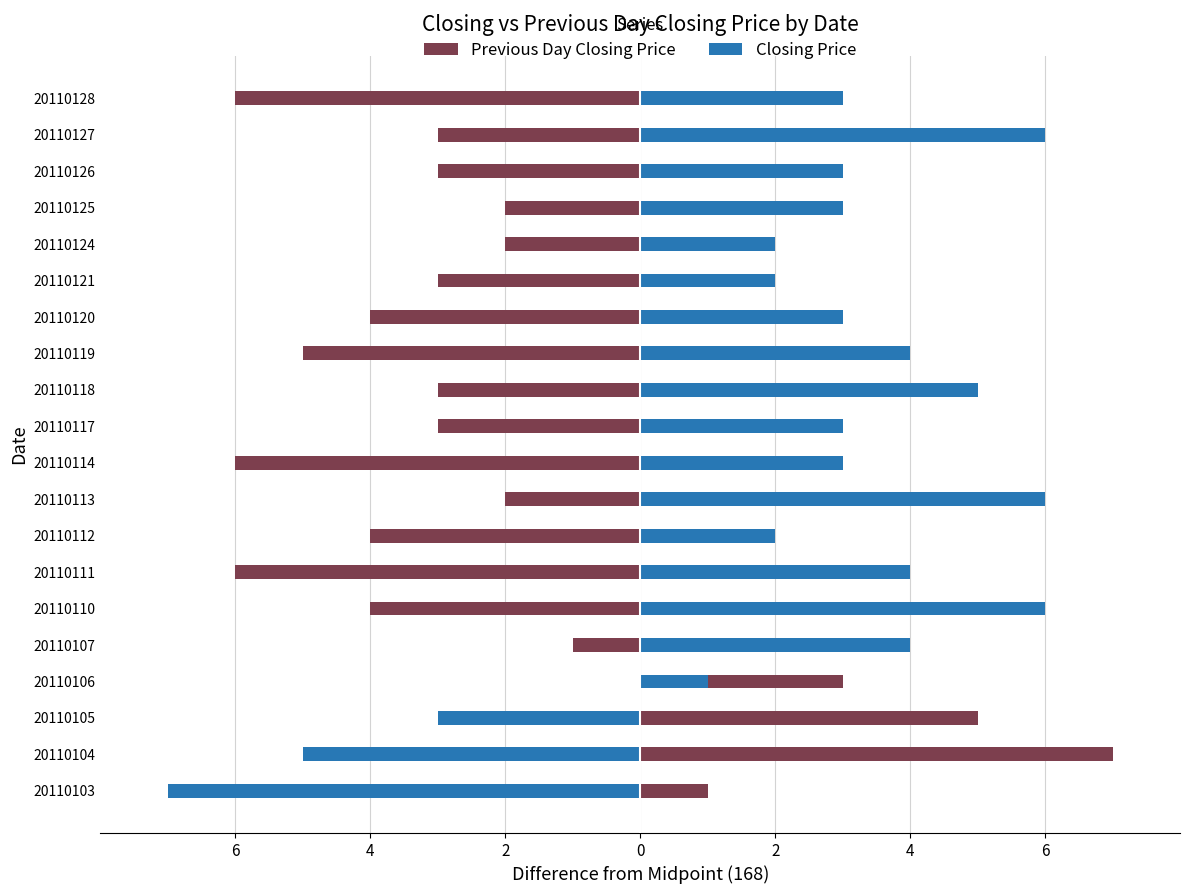

At how many categories does at least one series exceed 5?

4